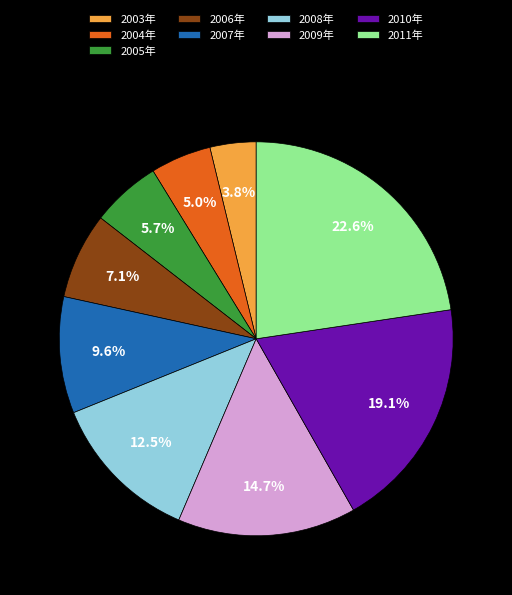

How many segments does this pie chart have?

9